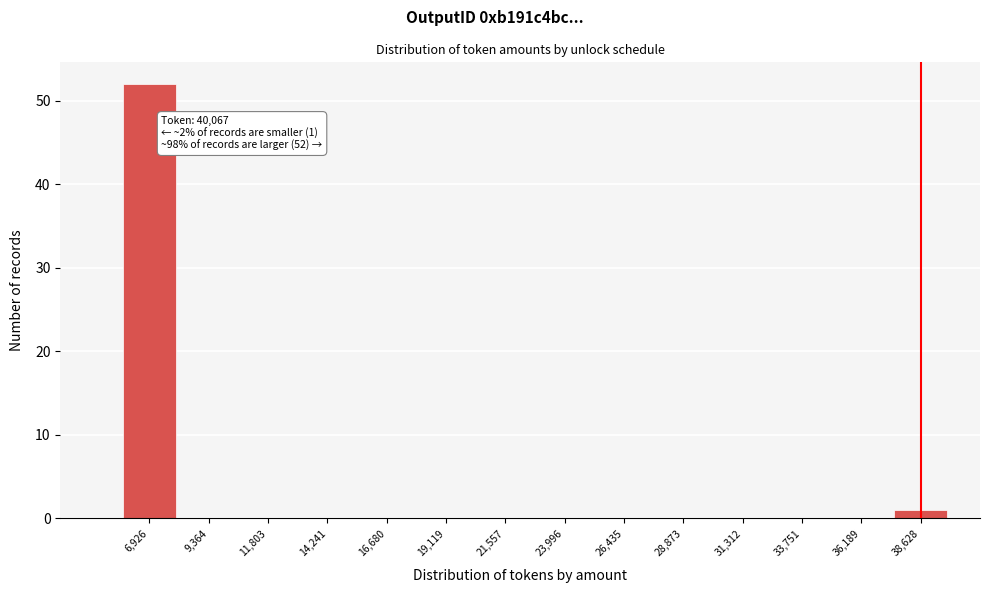

The chart shows a value of 0 at 31,312. True or false?

True